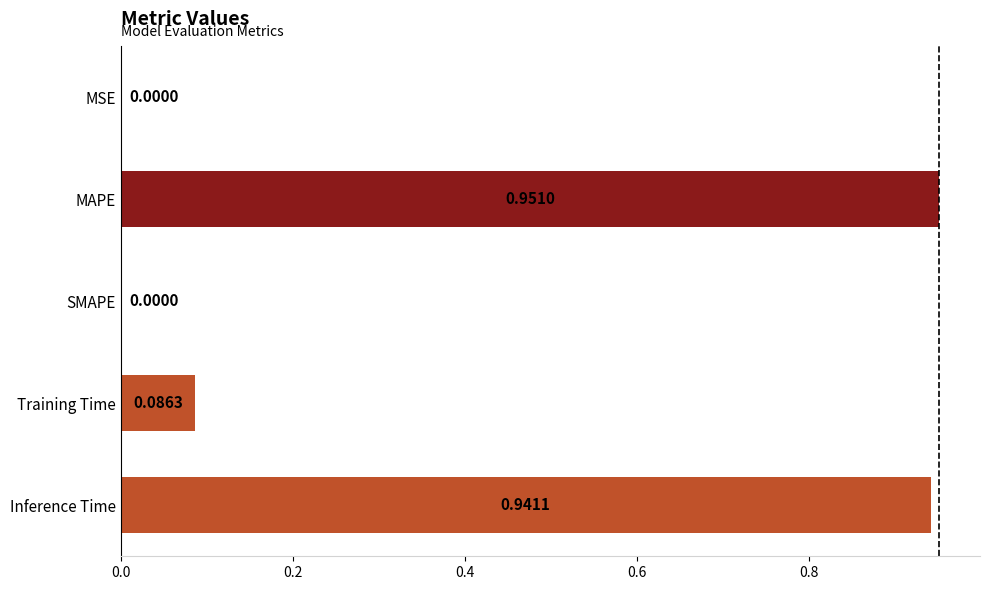

What is the change in value from SMAPE to Inference Time?

+0.9